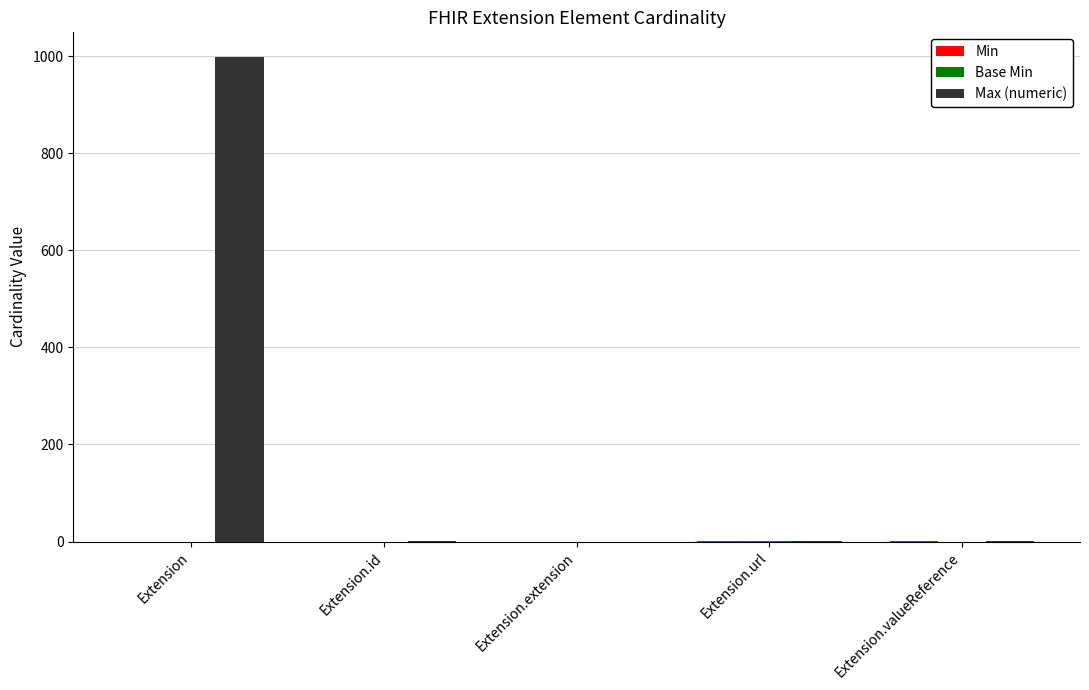

Which category has the highest value in the Max (numeric) series?

Extension